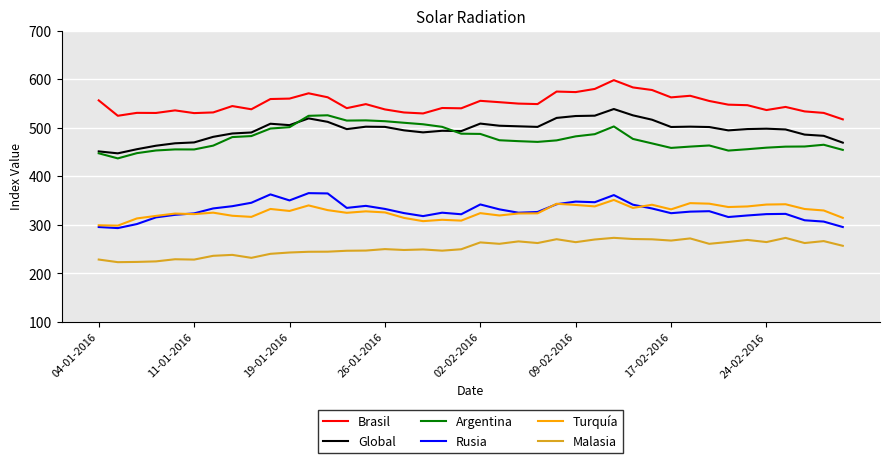

True or false: Brasil and Global cross at least once.

False